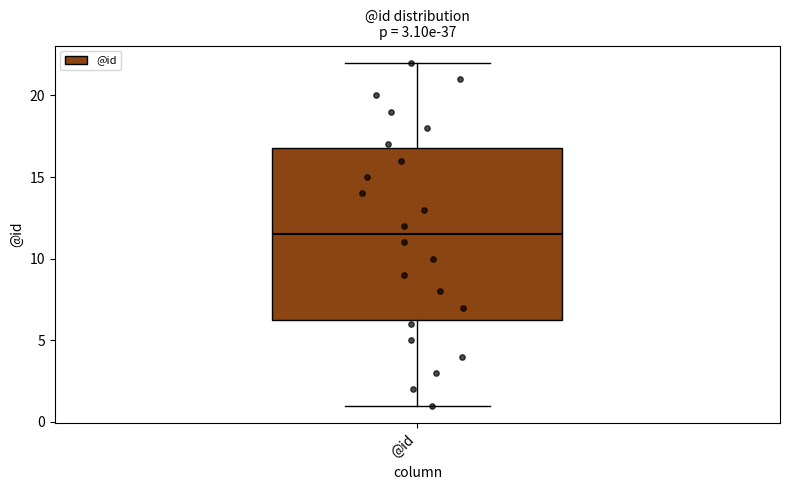

Where does the lower whisker of the box for @id end on the y-axis? The values are not printed on the chart, so give them approximately, as read against the axis.

1.0